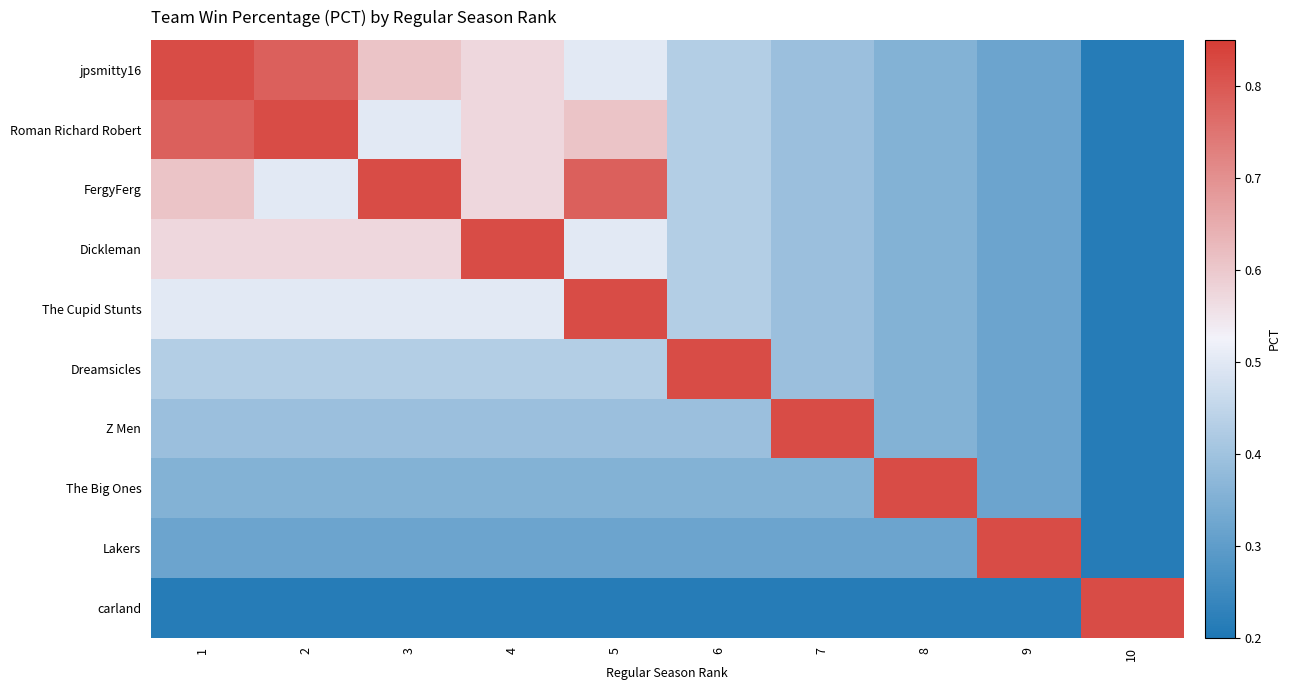

Count the number of data series in this chart.

10